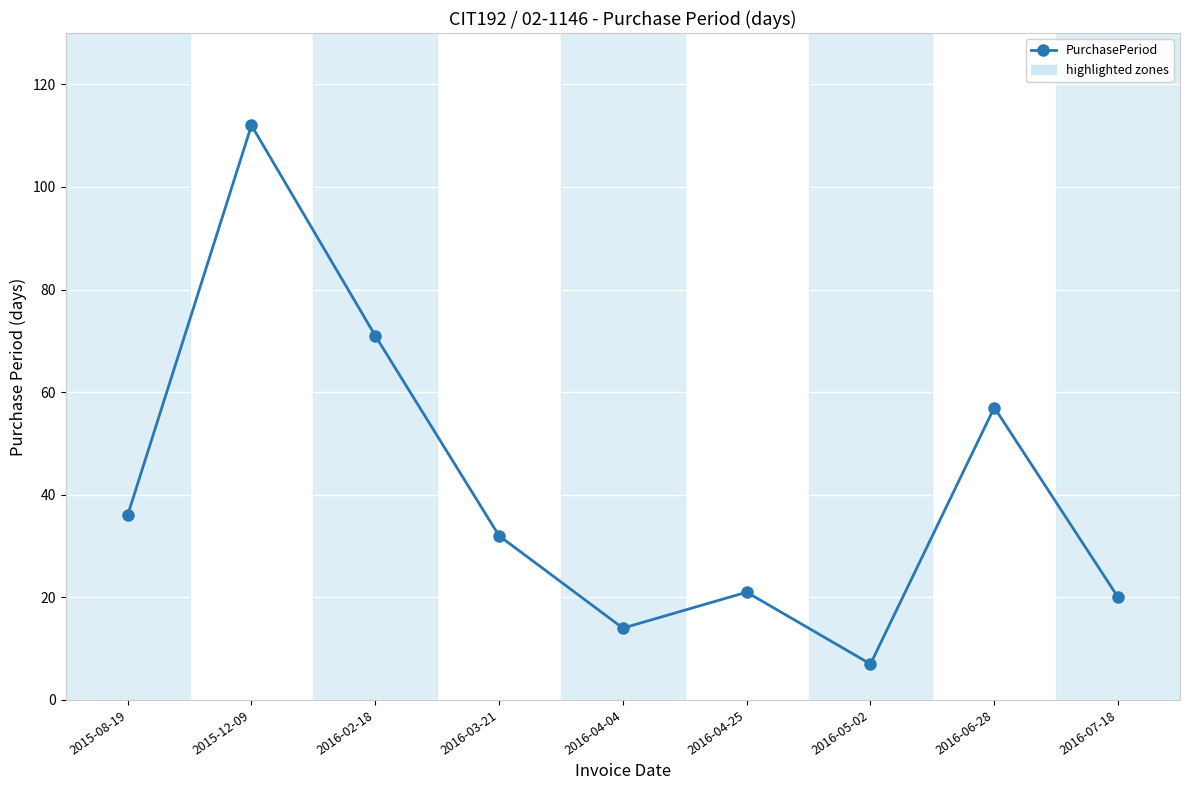

What is the difference between the second highest and minimum values?

64